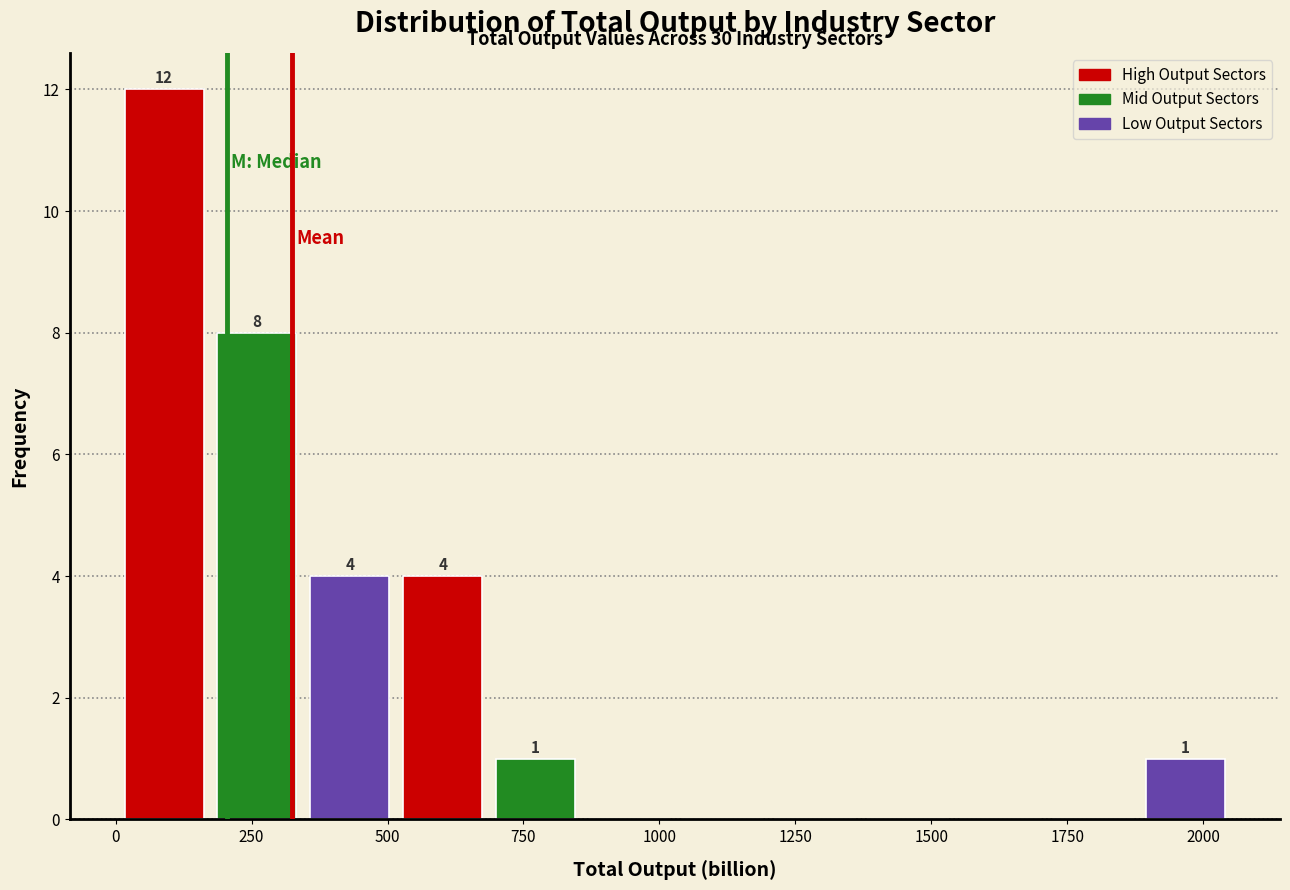

Around what value on the x-axis is the tallest bar? Give the approximate position of its centre, as read against the axis.

100